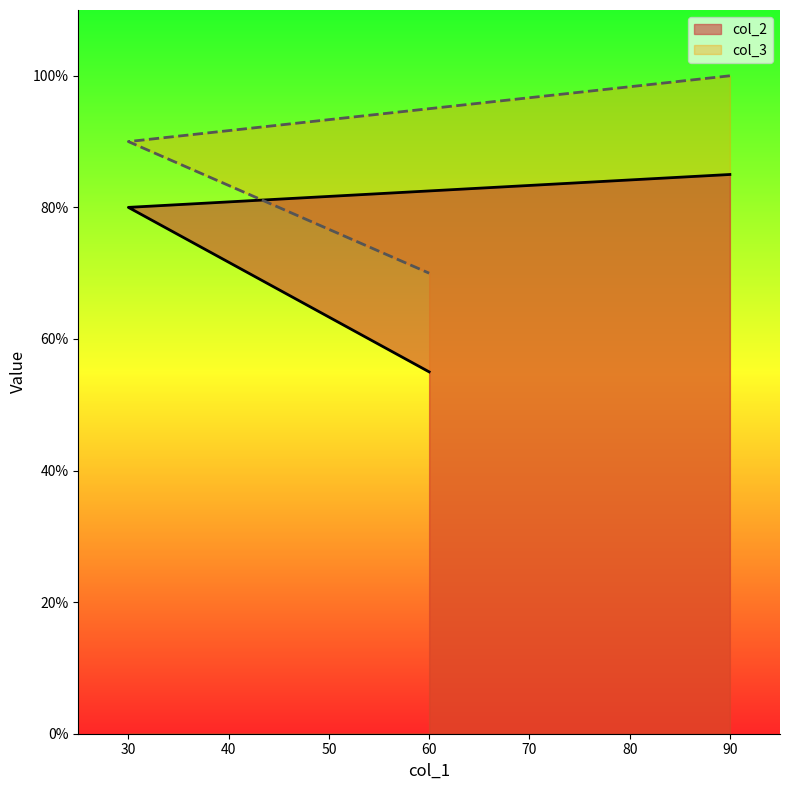

Which series changed the most between 90 and 30?

col_3